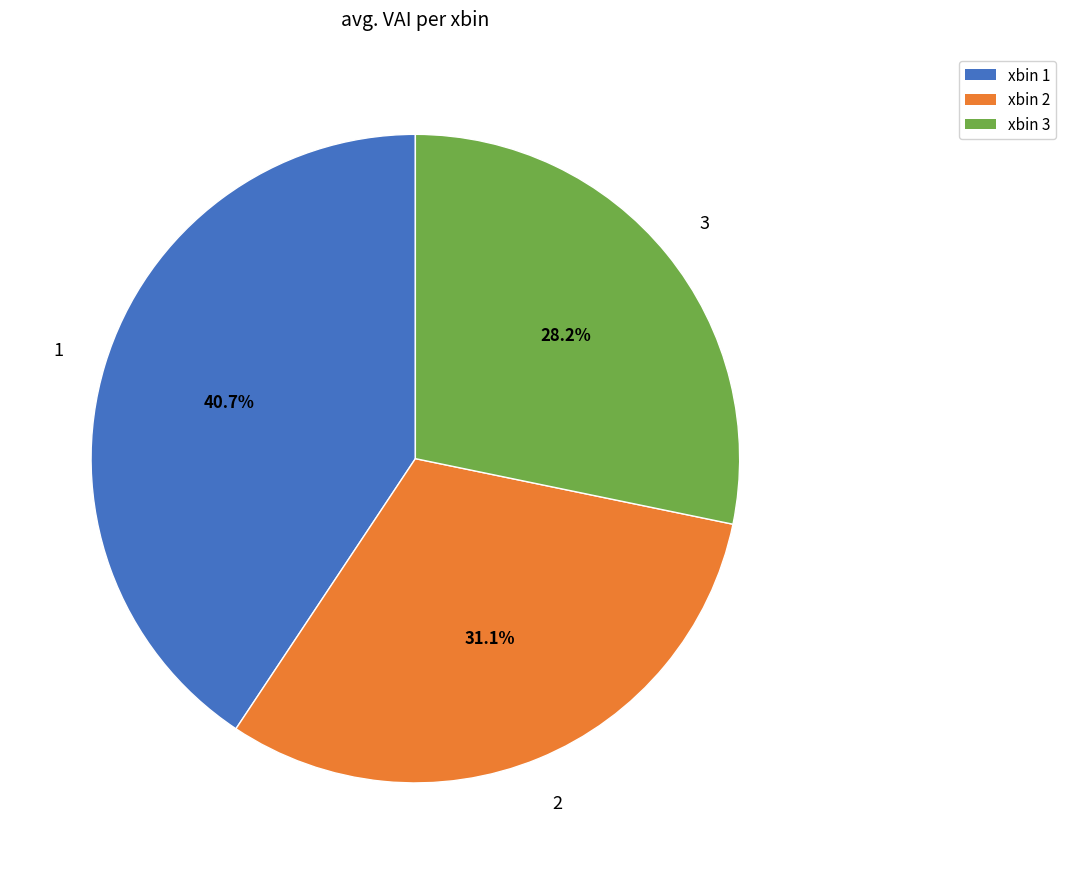

To the nearest percent, what is the average slice percentage?

33%